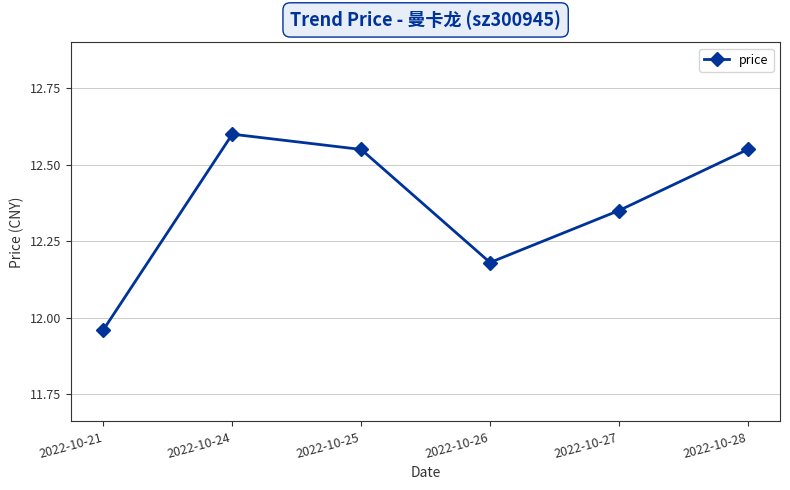

At which category does the data reach its first local peak?

2022-10-24